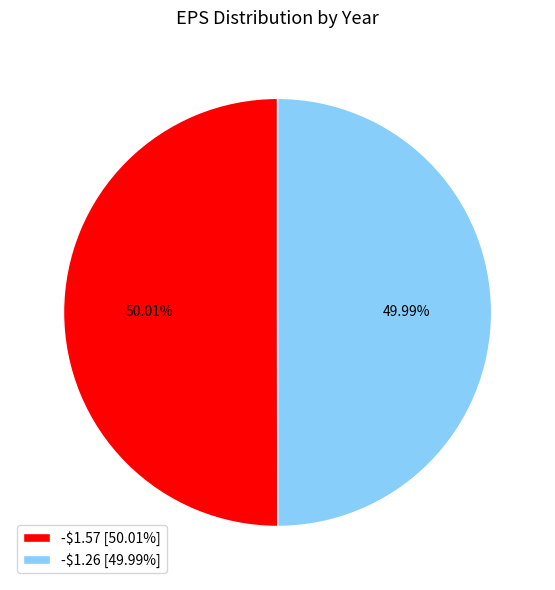

How many slices are in this pie chart?

2